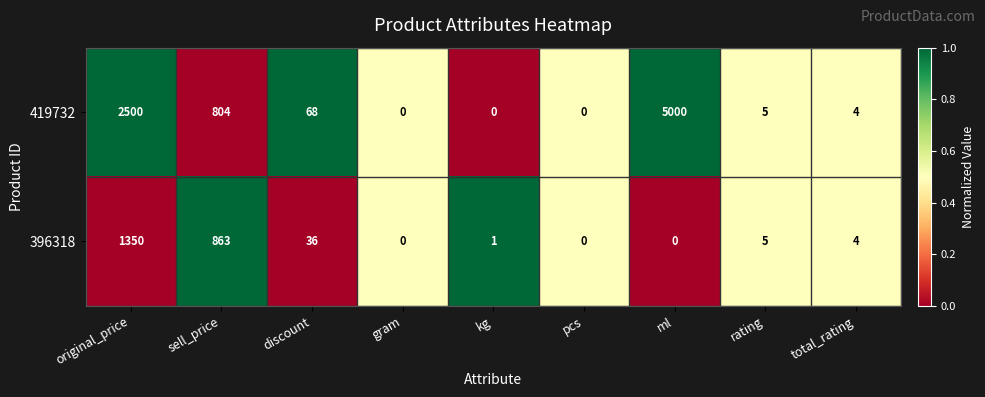

Which series has the largest total across all categories?

419732